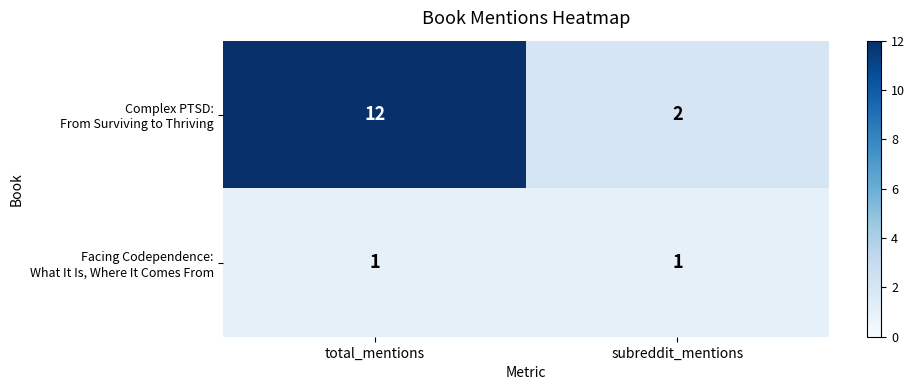

At which category is the sum across all series the highest?

total_mentions